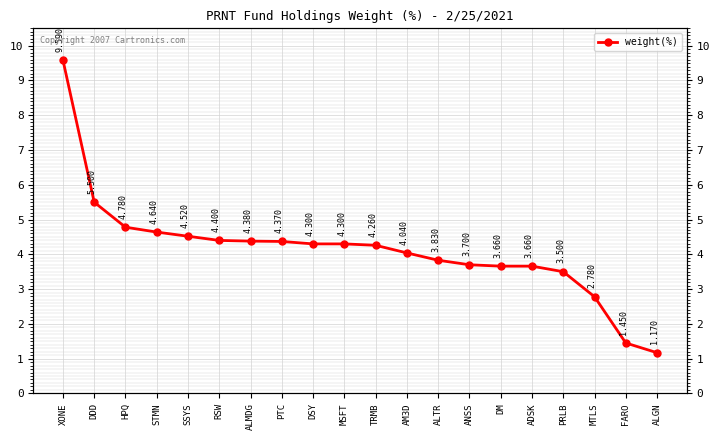

What is the change in value from STMN to DSY?

-0.3